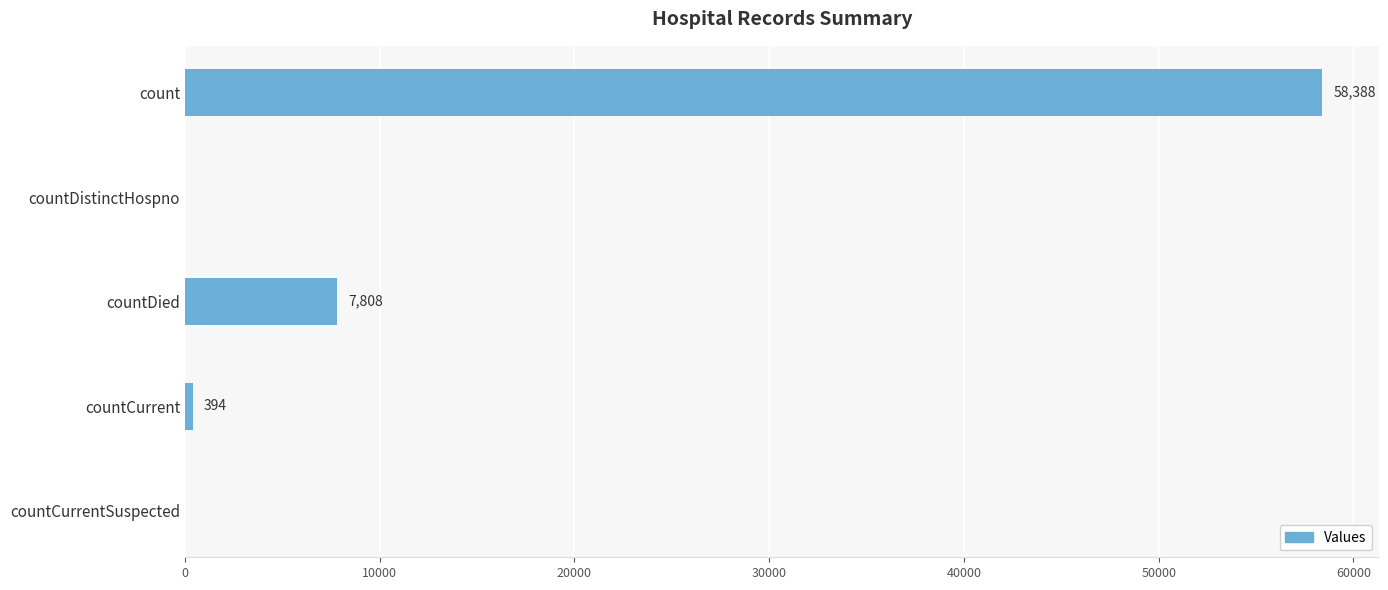

Reading bottom to top, transcribe all the data shown in this chart.

countCurrentSuspected=0	countCurrent=394	countDied=7808	countDistinctHospno=0	count=58388